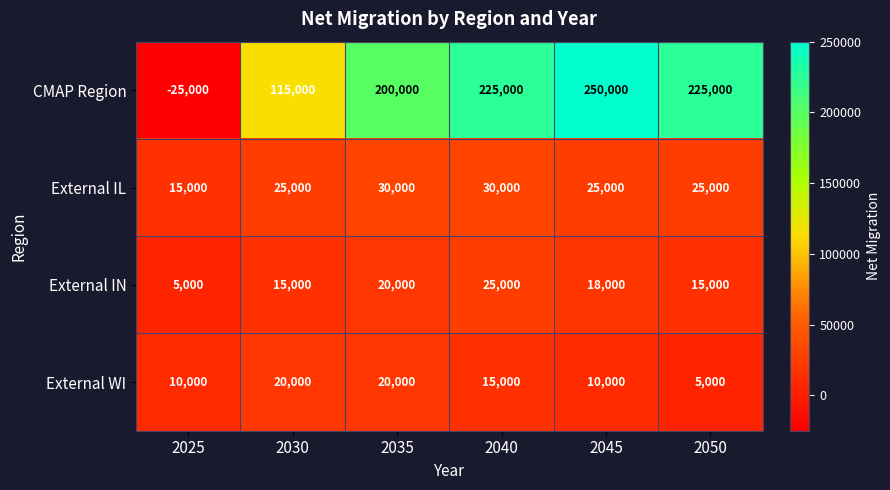

What is the spread (max minus min) of values at 2025?

40000